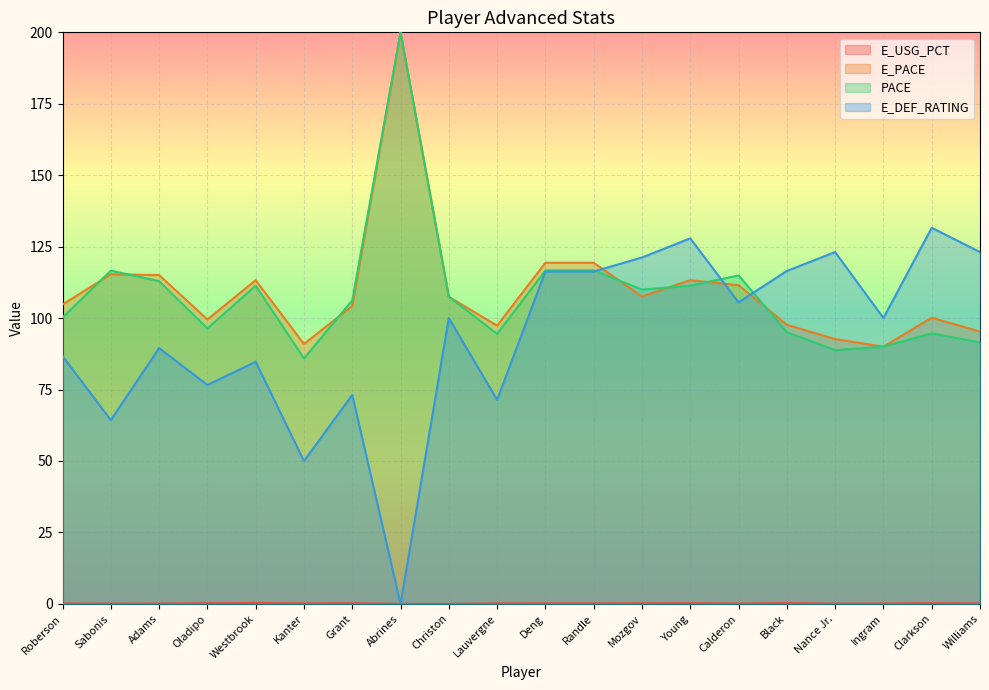

How many interior local peaks does the E_USG_PCT series have?

5